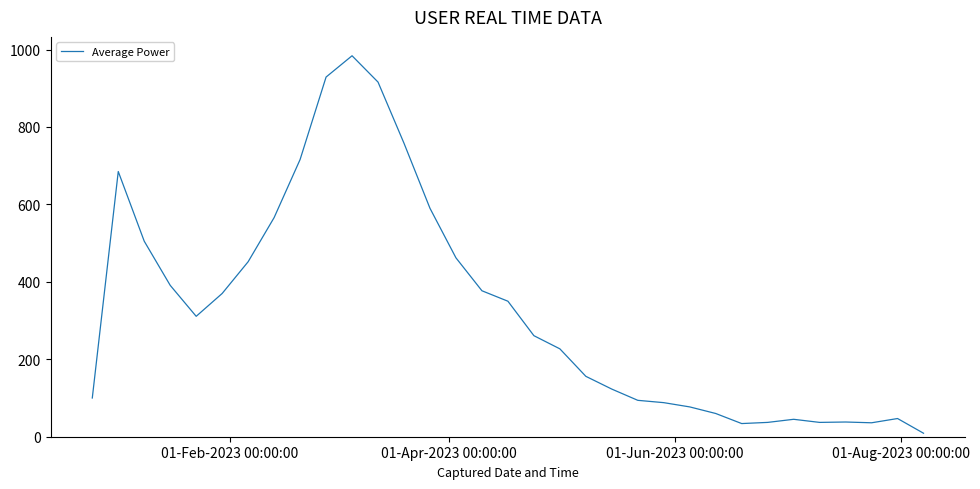

What is the greatest value displayed?

984